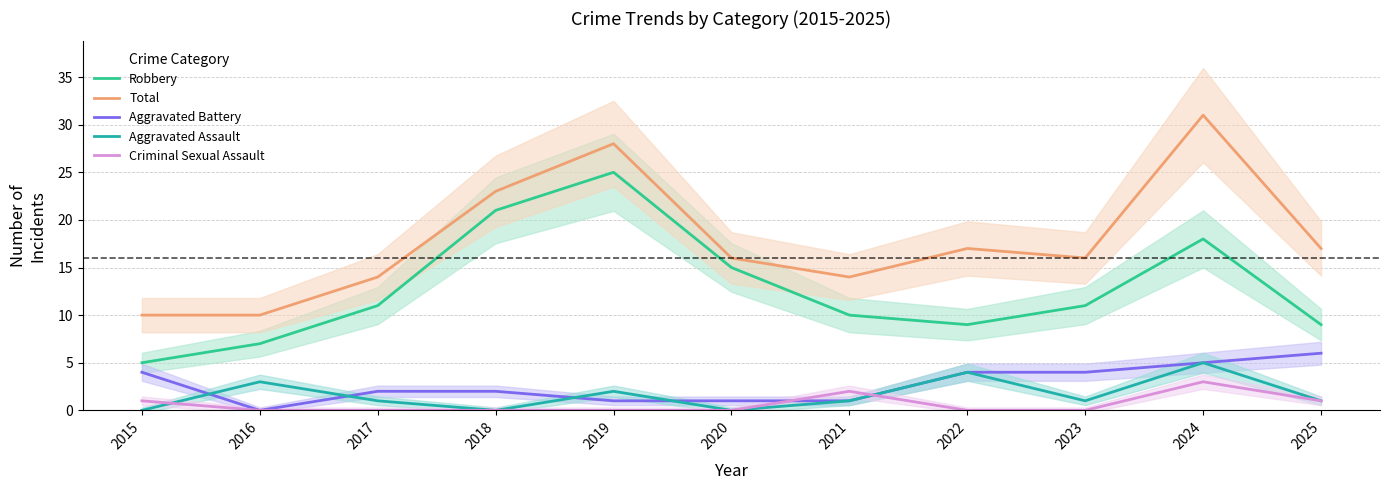

List the series in order of their peak value, highest first.

Total, Robbery, Aggravated Battery, Aggravated Assault, Criminal Sexual Assault